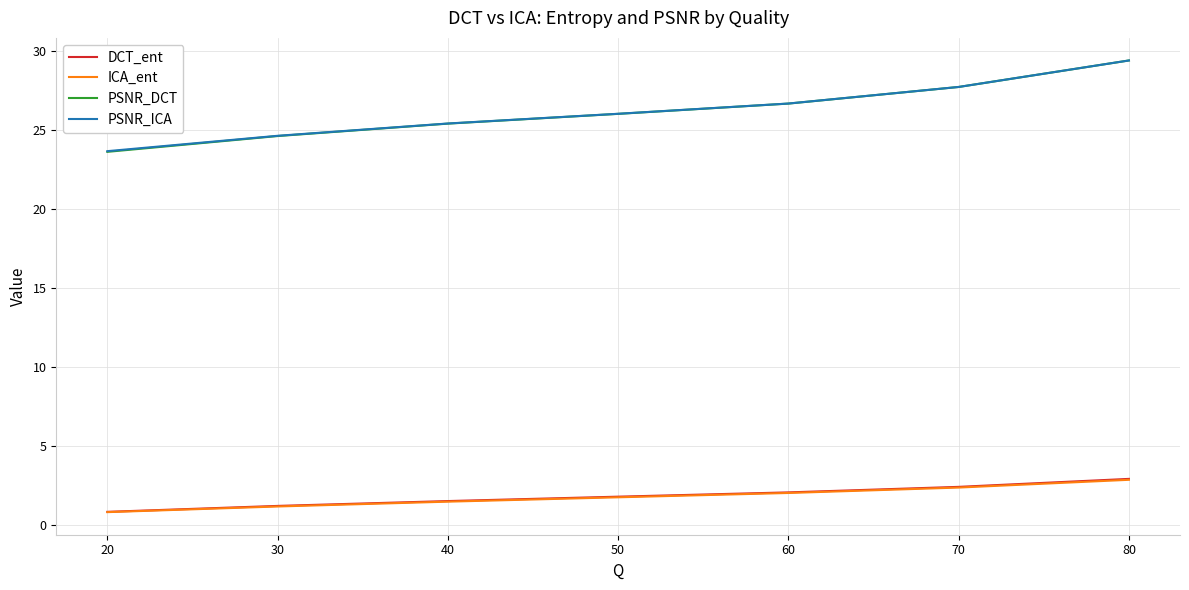

The value of DCT_ent at 80 is 1.8. True or false?

False